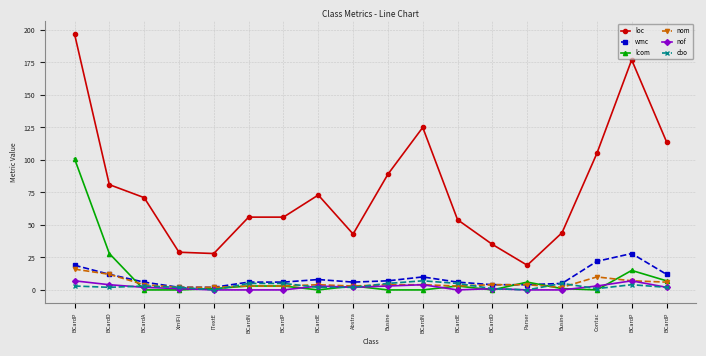

True or false: lcom has a value of 41 at XmlFil.

False